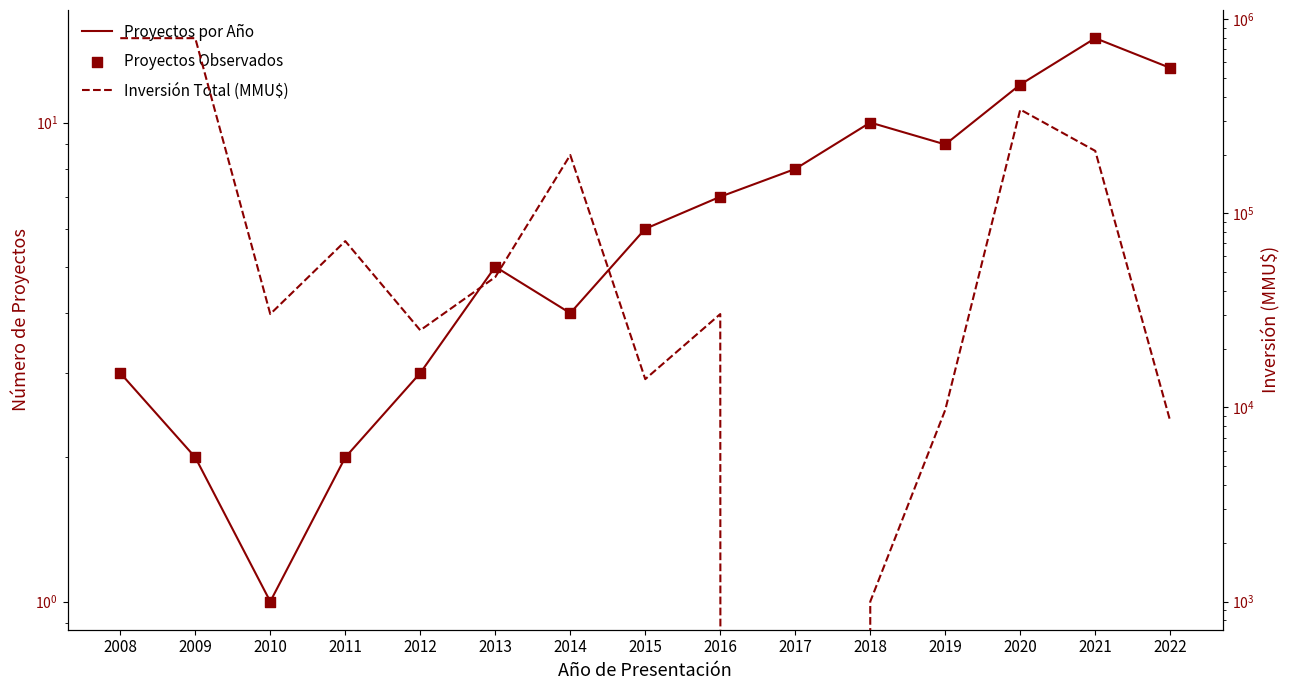

What is the total value across all series at 2016?

30314